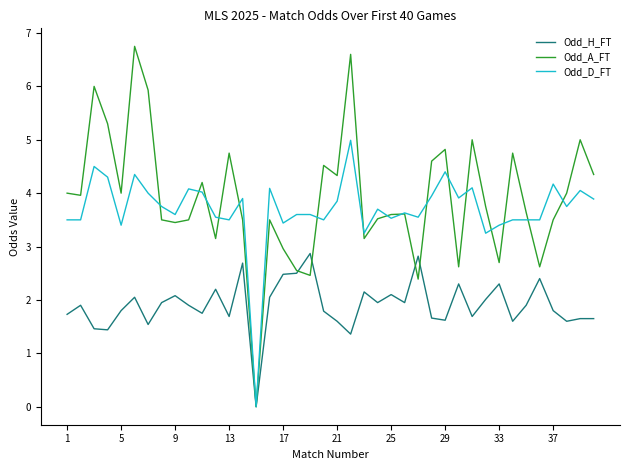

How many distinct data groups are displayed?

3